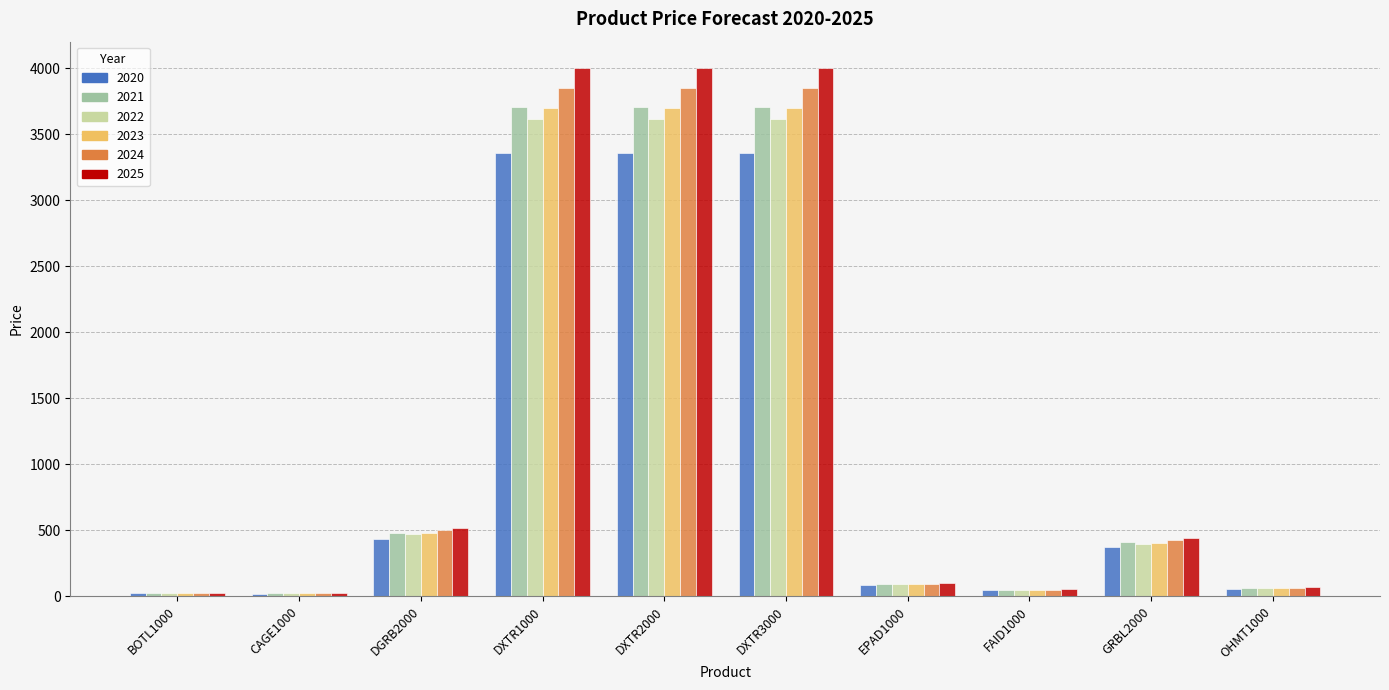

At which label does 2023 first exceed 406?

DGRB2000